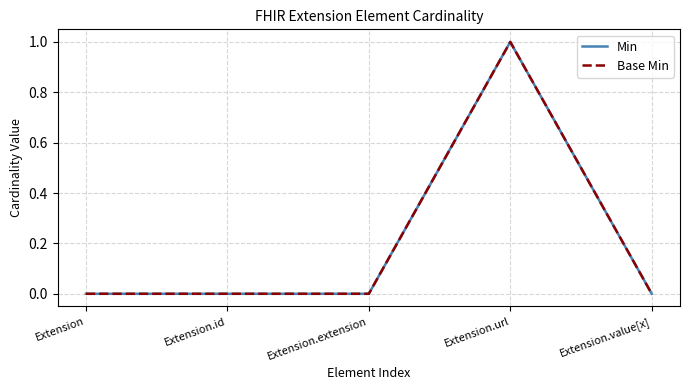

Is this an area chart (filled region under the line)?

No